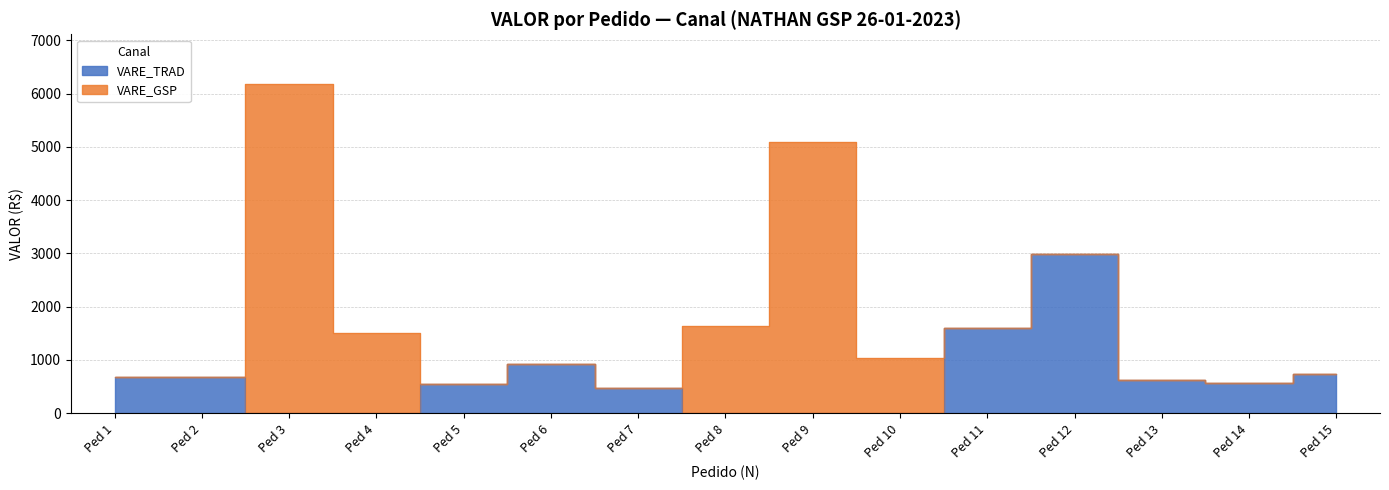

True or false: the data shows 923.4 at Ped 6.

True